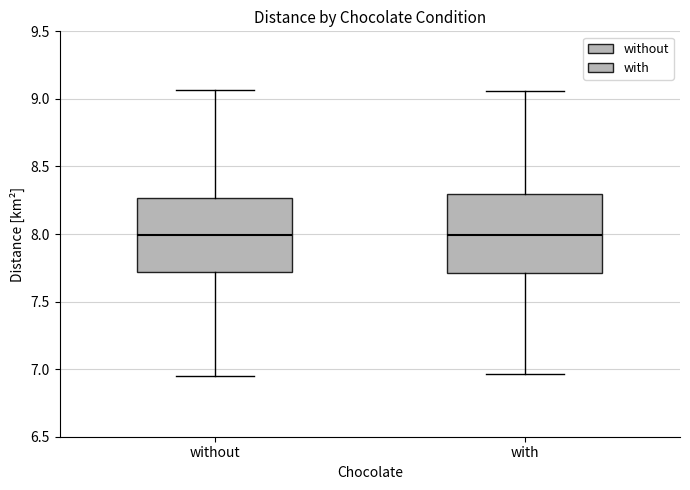

Reading left to right, transcribe this box plot: for each box, give where its median line is, the range the box spans, and where its two whiskers end, as read against the y-axis. The values are not printed on the chart, so give them approximately, as read against the axis.

without: median 8.00, box 7.70 to 8.25, whiskers 6.95 to 9.05
with: median 8.00, box 7.70 to 8.30, whiskers 6.95 to 9.05